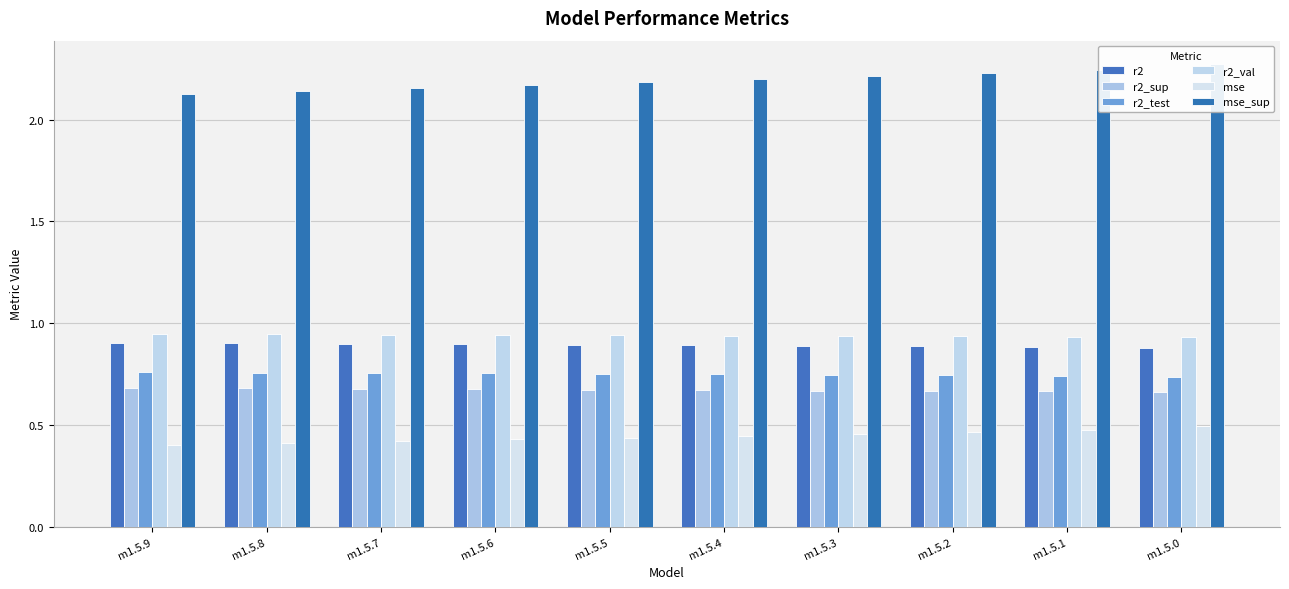

Which label corresponds to the smallest value in the chart?

m1.5.9